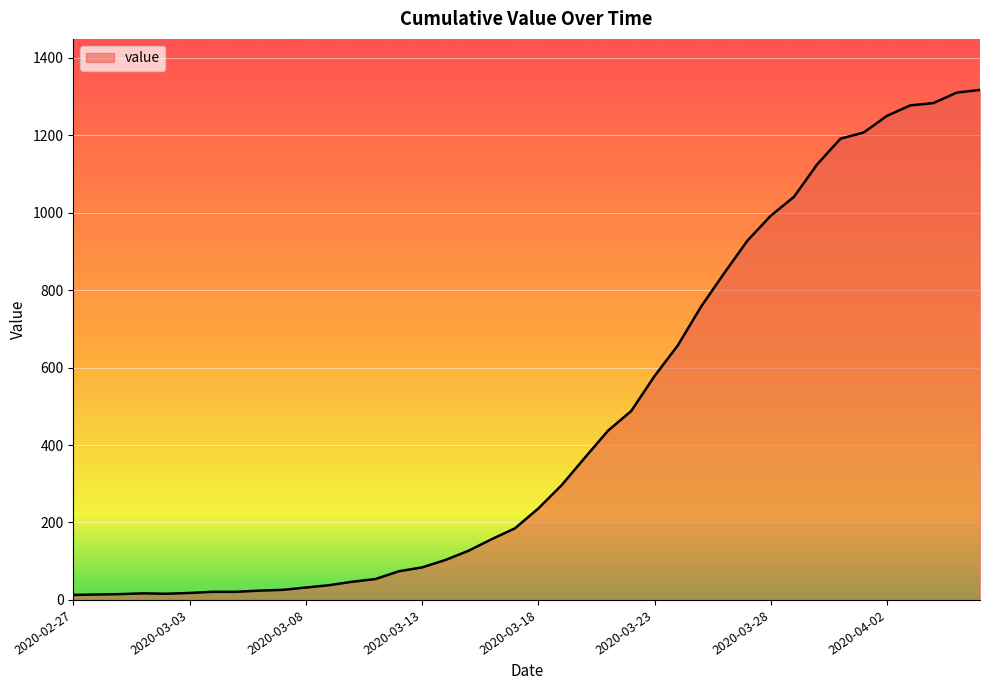

What is the greatest value displayed?

1317